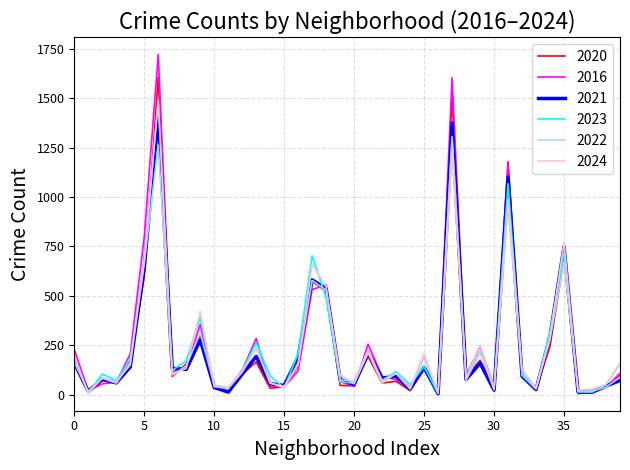

Which series has the widest spread of values?

2016